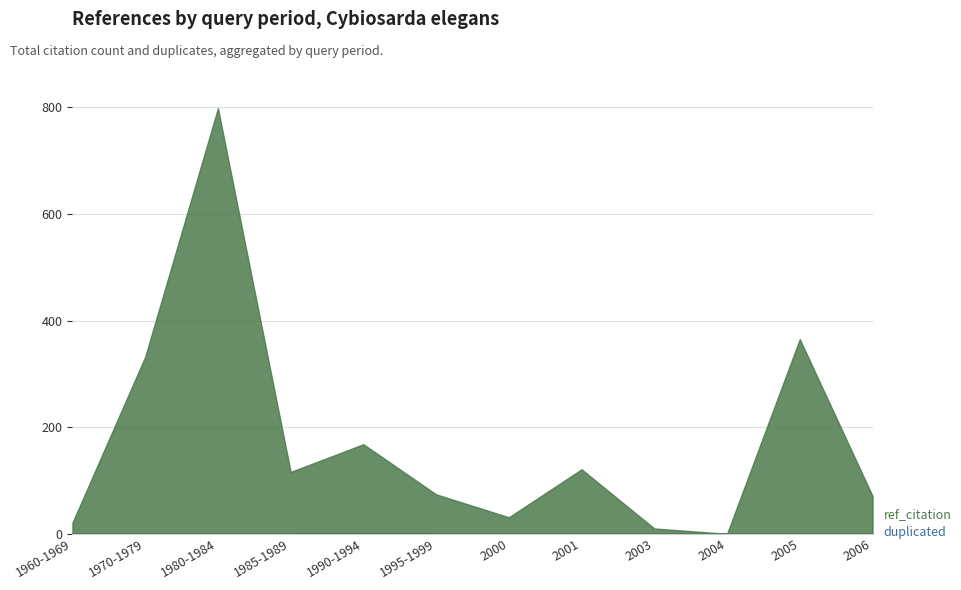

How many duplicated values are between 0 and 1?

12